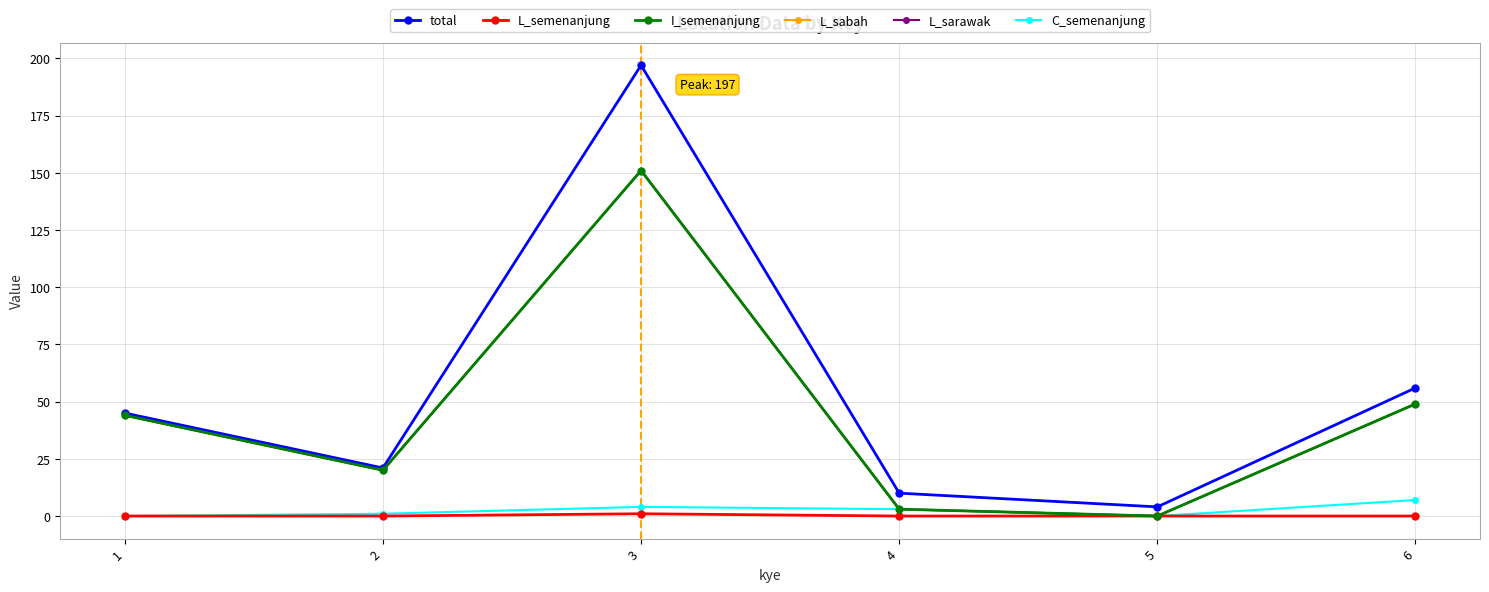

What is the total value across all series at 3?

655